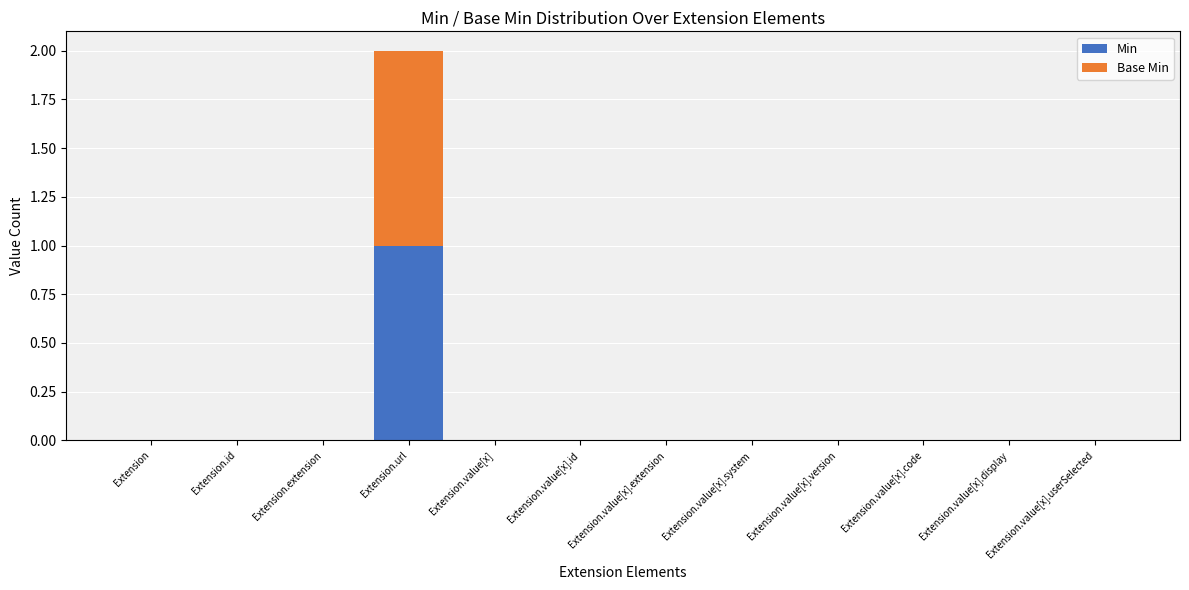

At which category is the sum across all series the highest?

Extension.url